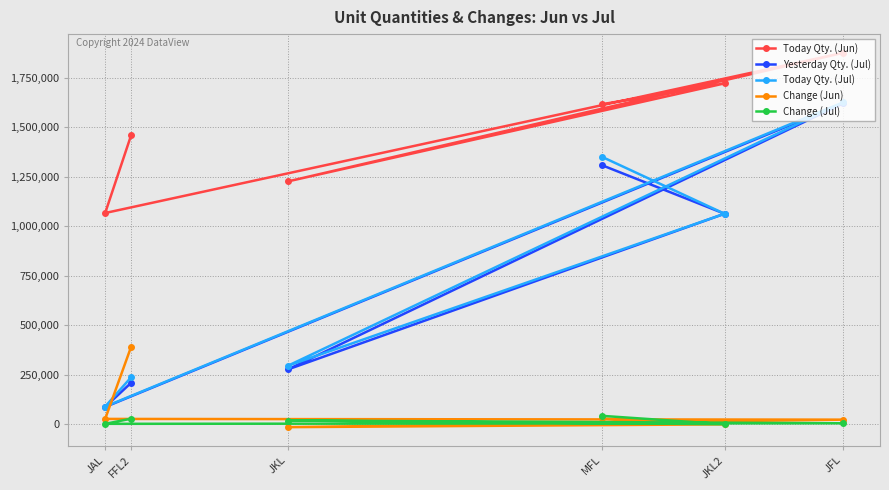

At which category is the sum across all series the highest?

JFL